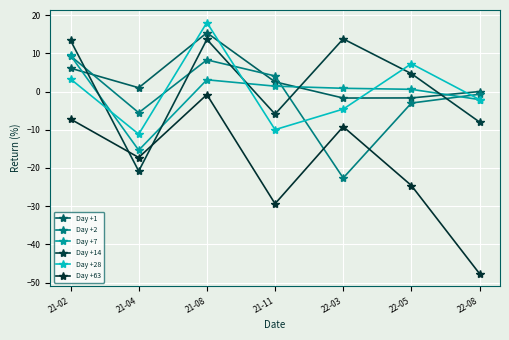

What is the approximate value of Day +2 at 22-05?

-3.0